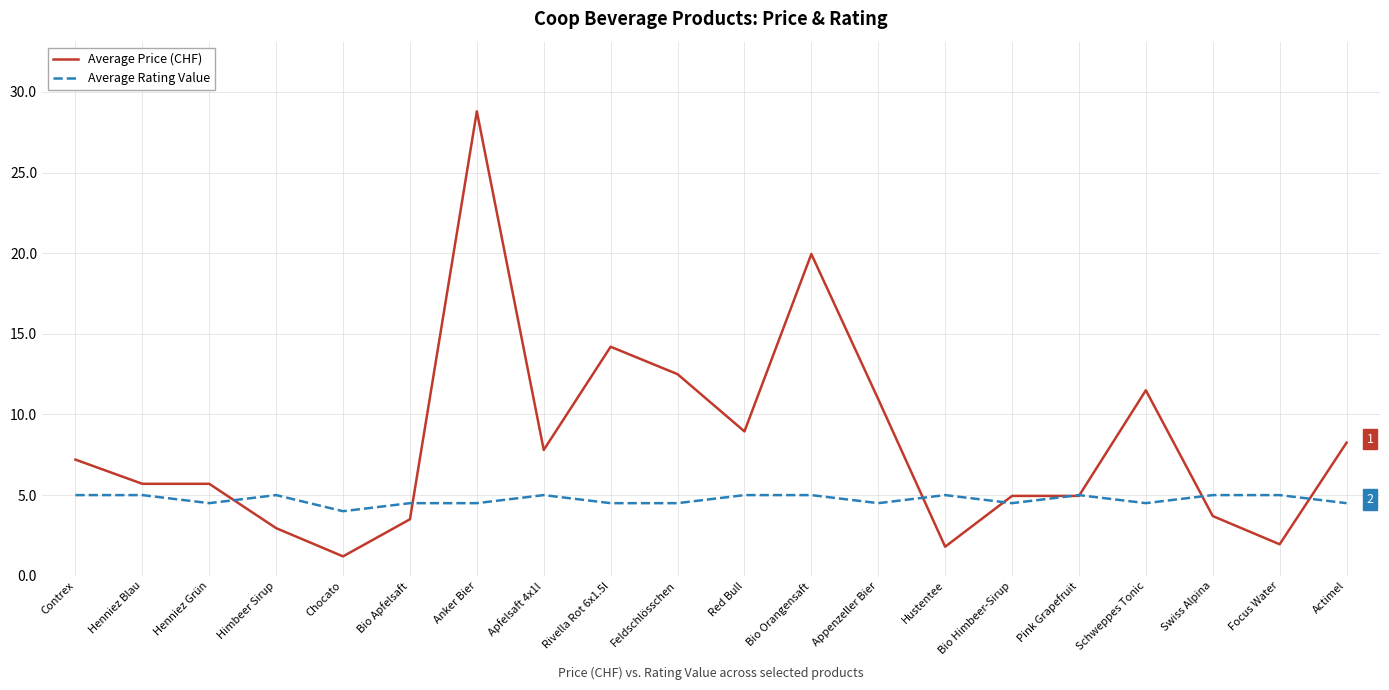

True or false: Average Rating Value has more than 2 interior local peaks.

True